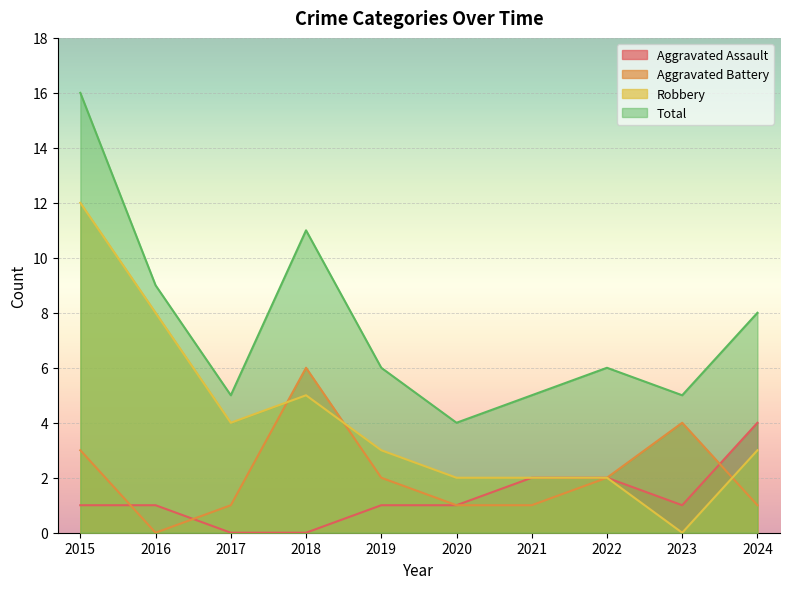

Reading right to left, extract all data points from this chart.

Aggravated Assault: 4	1	2	2	1	1	0	0	1	1
Aggravated Battery: 1	4	2	1	1	2	6	1	0	3
Robbery: 3	0	2	2	2	3	5	4	8	12
Total: 8	5	6	5	4	6	11	5	9	16